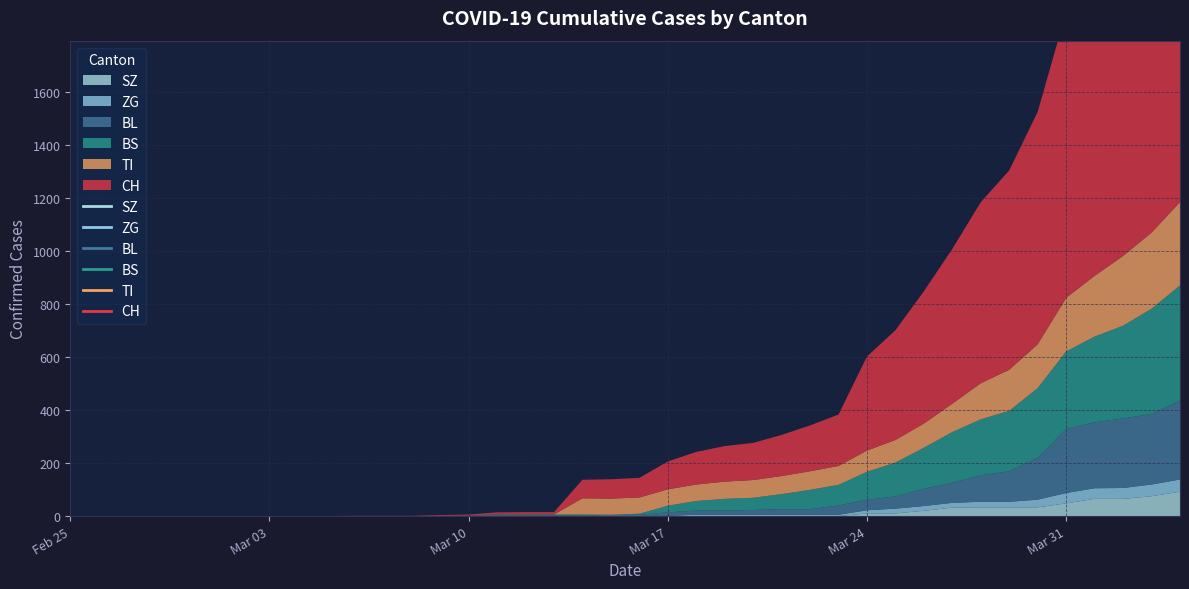

Where does the CH series first go above 74?

21